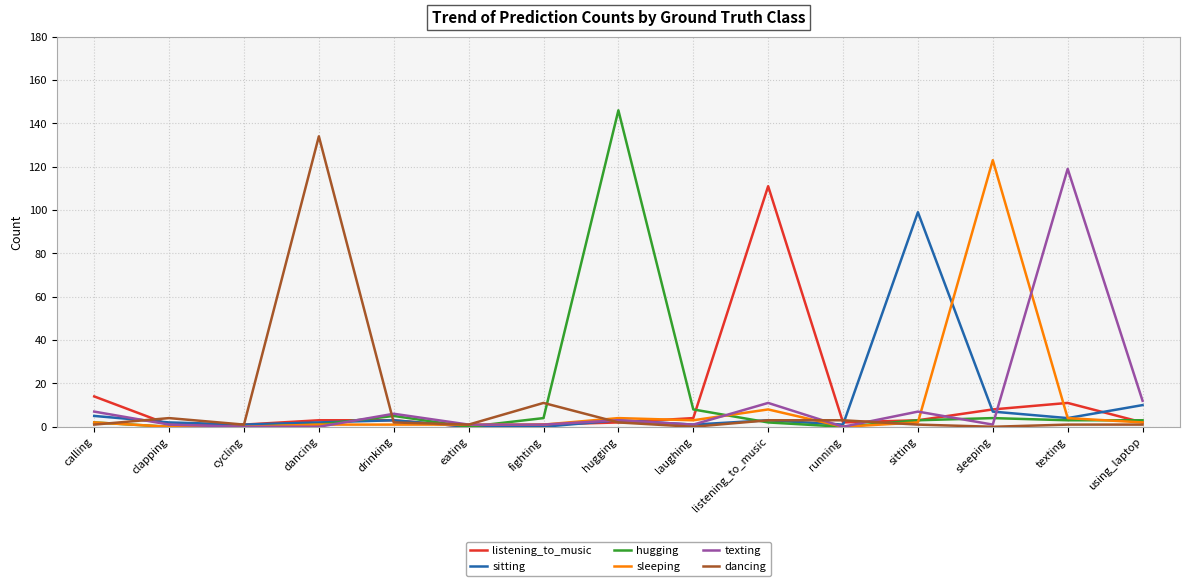

The value of sitting at fighting is 0. True or false?

True